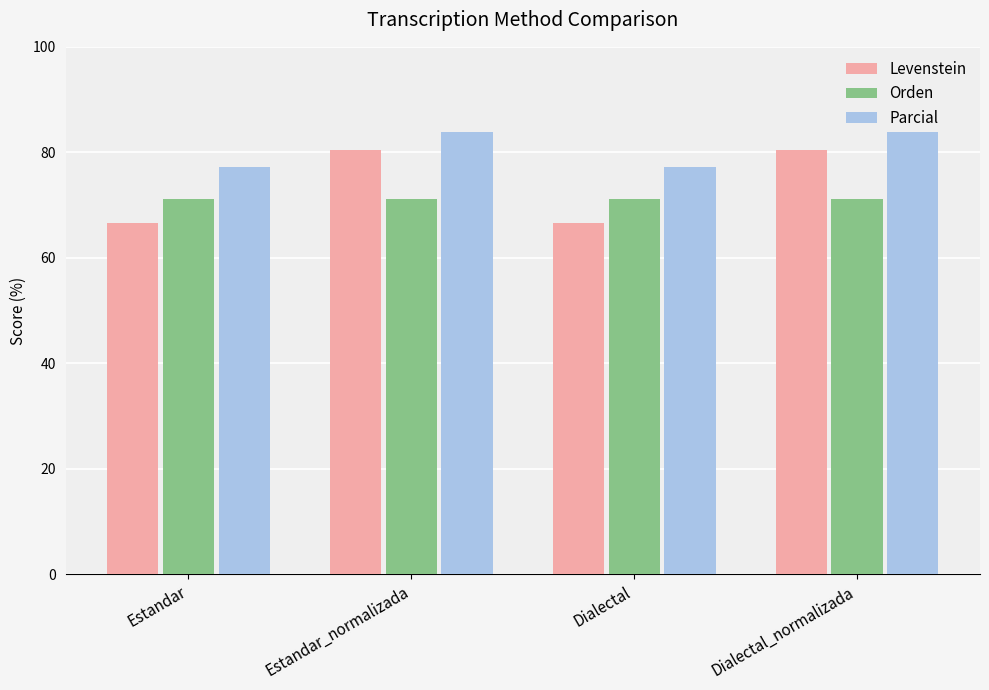

What is the value of the Orden bar at the 3rd from the left?

71.2